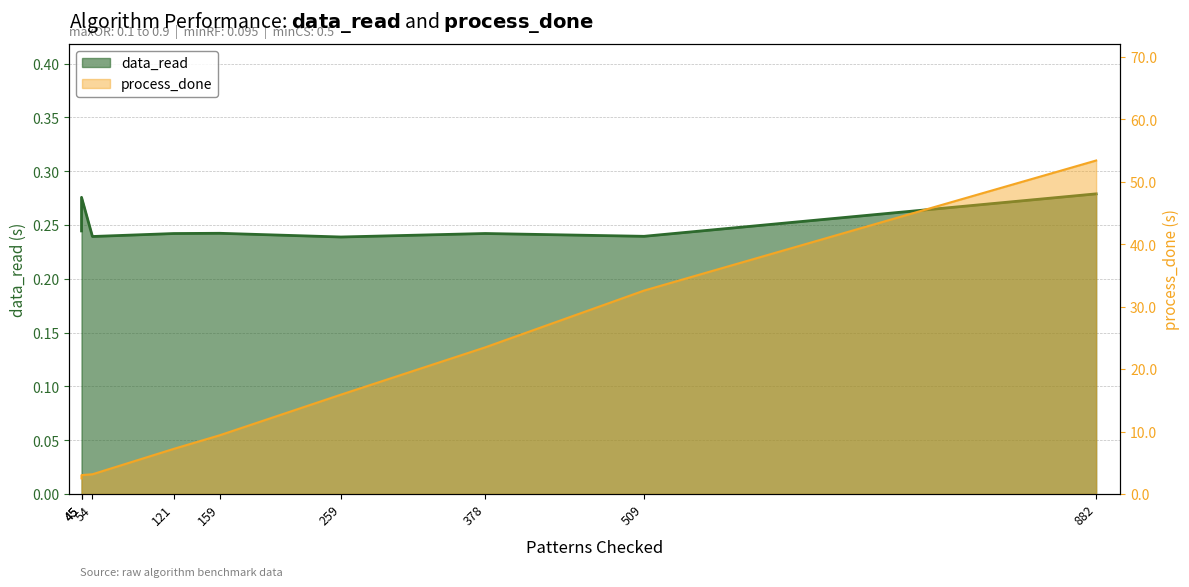

Reading left to right, what are all the values shown in this chart?

data_read: 45=0.2	45=0.3	54=0.2	121=0.2	159=0.2	259=0.2	378=0.2	509=0.2	882=0.3
process_done: 45=2.5	45=3.0	54=3.2	121=7.2	159=9.4	259=15.9	378=23.5	509=32.6	882=53.4